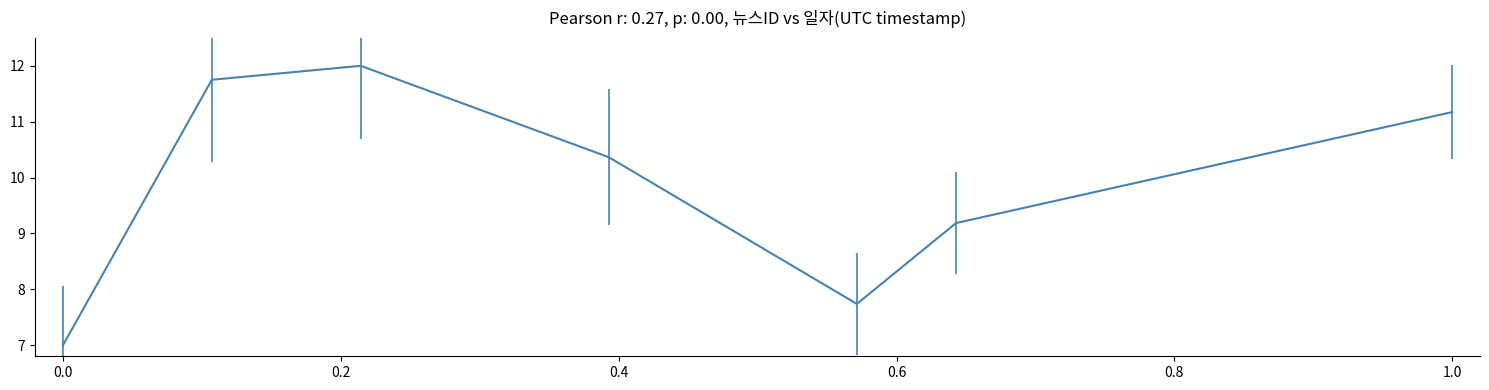

What is the greatest value displayed?

12.0